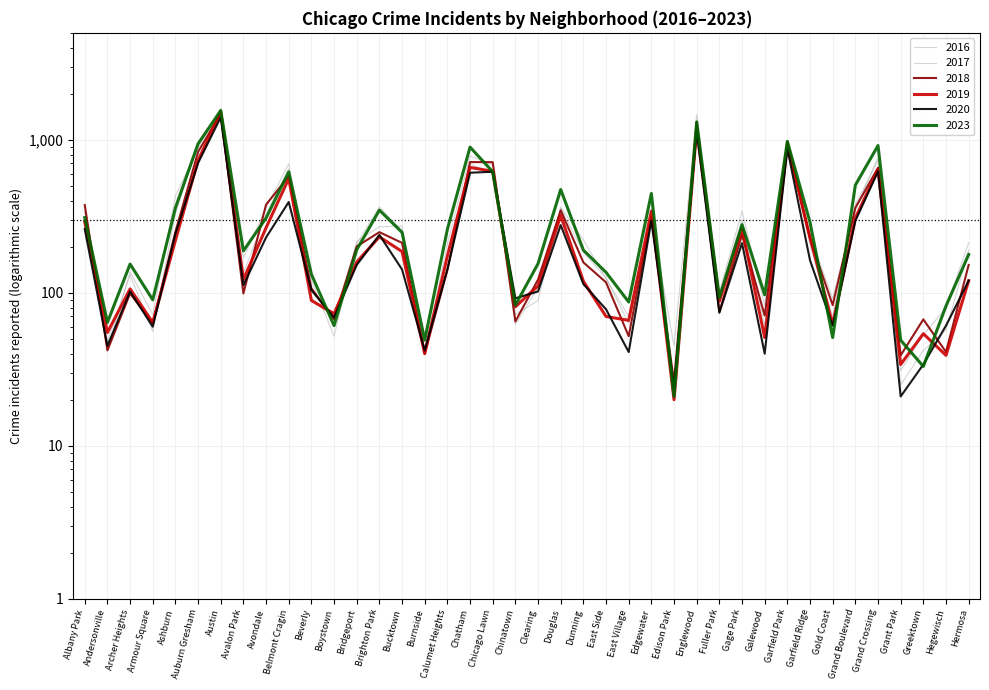

Is it true that 2018 equals 151 at Douglas?

False